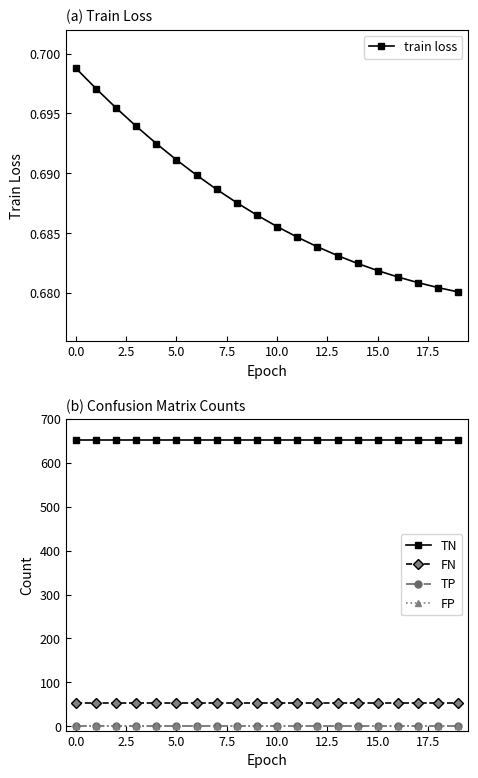

How many train loss values are between 0 and 1?

20